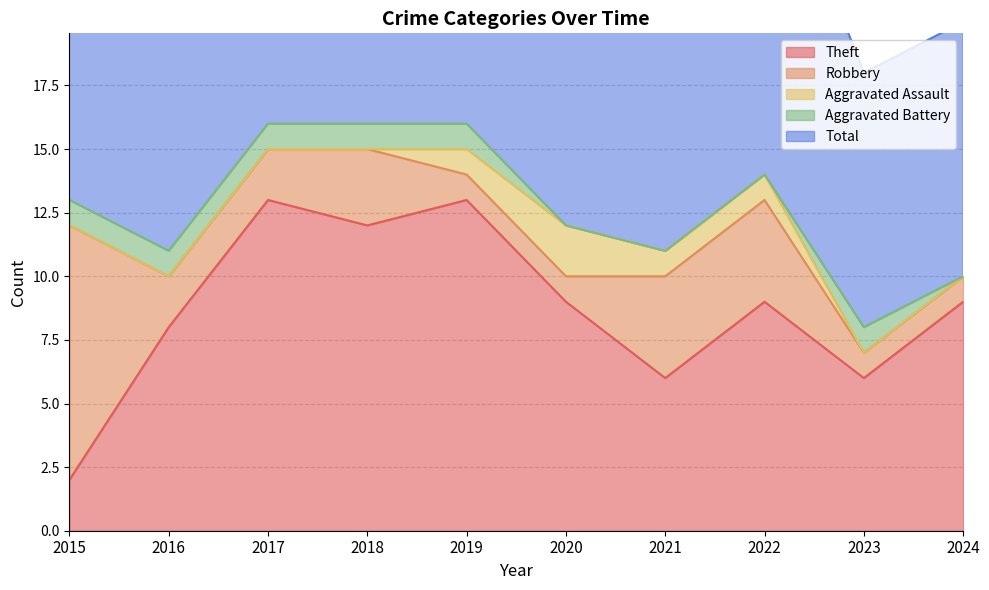

Reading left to right, list all the values displayed in this chart.

Theft: 2015=2	2016=8	2017=13	2018=12	2019=13	2020=9	2021=6	2022=9	2023=6	2024=9
Robbery: 2015=10	2016=2	2017=2	2018=3	2019=1	2020=1	2021=4	2022=4	2023=1	2024=1
Aggravated Assault: 2015=0	2016=0	2017=0	2018=0	2019=1	2020=2	2021=1	2022=1	2023=0	2024=0
Aggravated Battery: 2015=1	2016=1	2017=1	2018=1	2019=1	2020=0	2021=0	2022=0	2023=1	2024=0
Total: 2015=13	2016=11	2017=17	2018=16	2019=16	2020=12	2021=11	2022=14	2023=10	2024=10